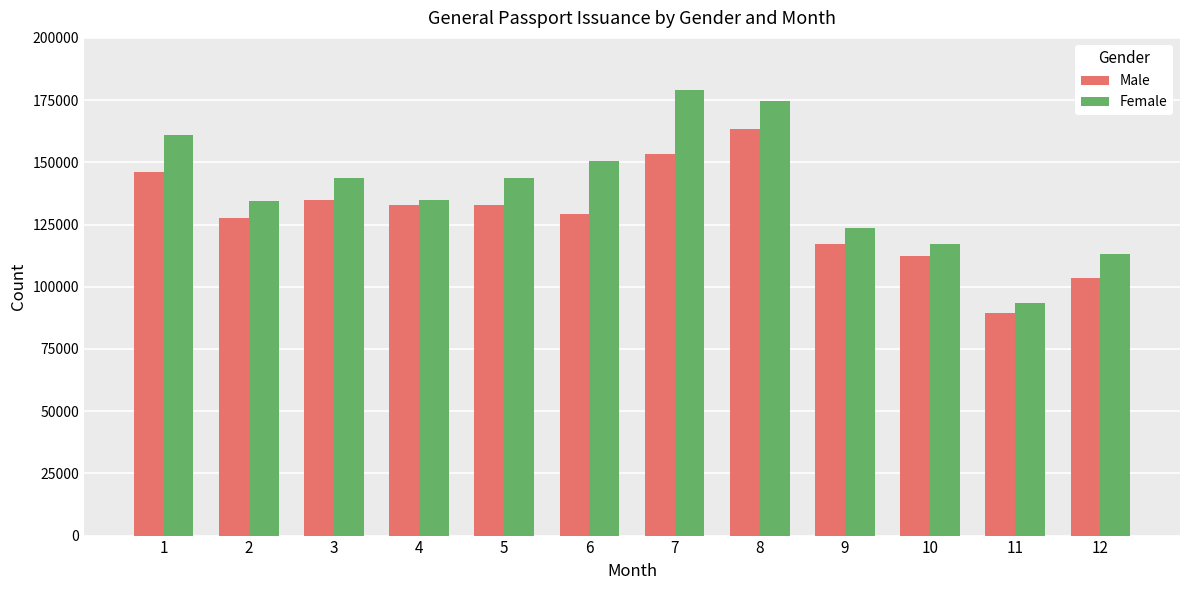

What is the sum of all Female values?

1668741